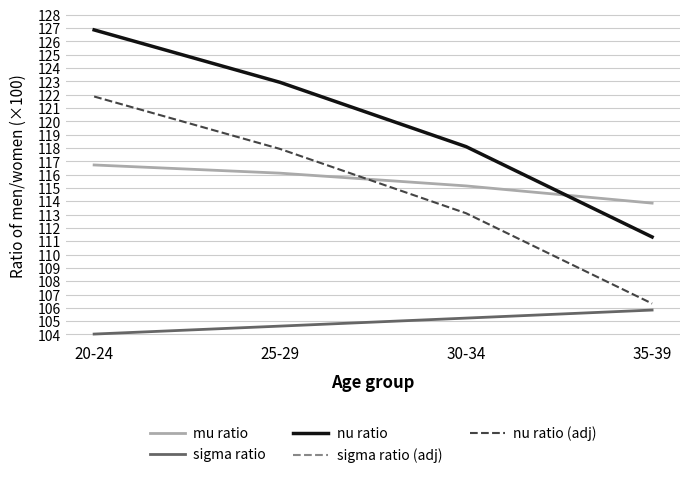

Does the chart have visible grid lines?

Yes